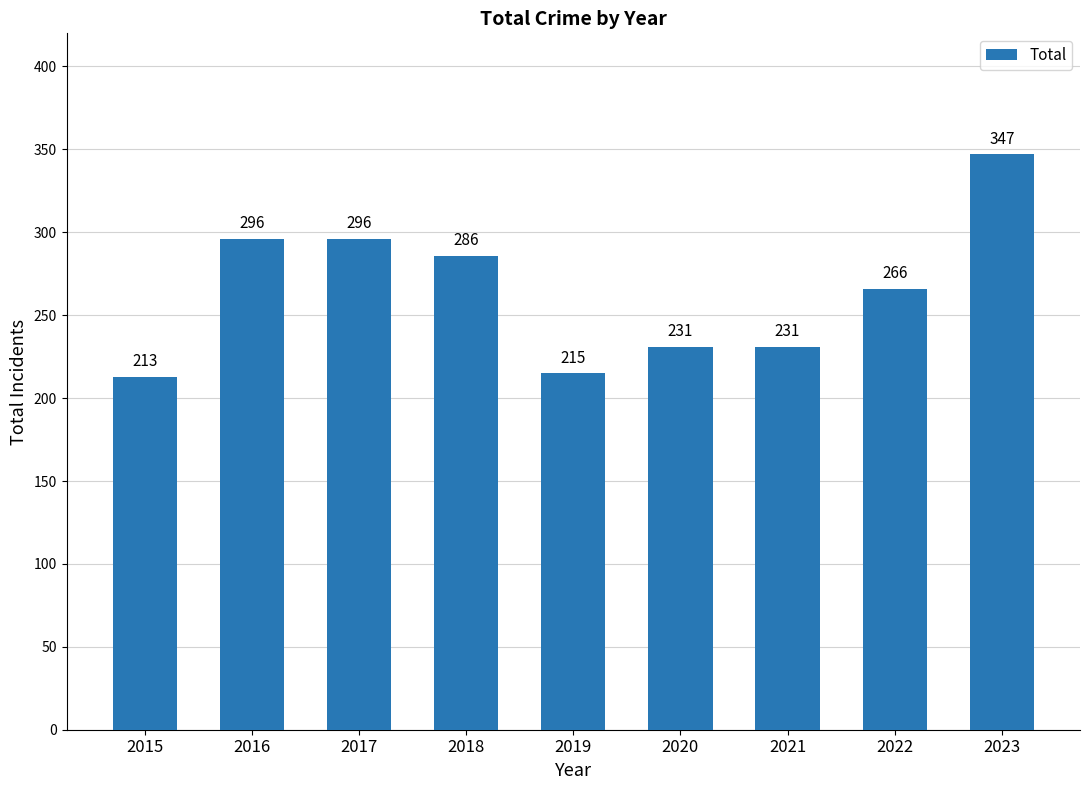

What is the average value?

265